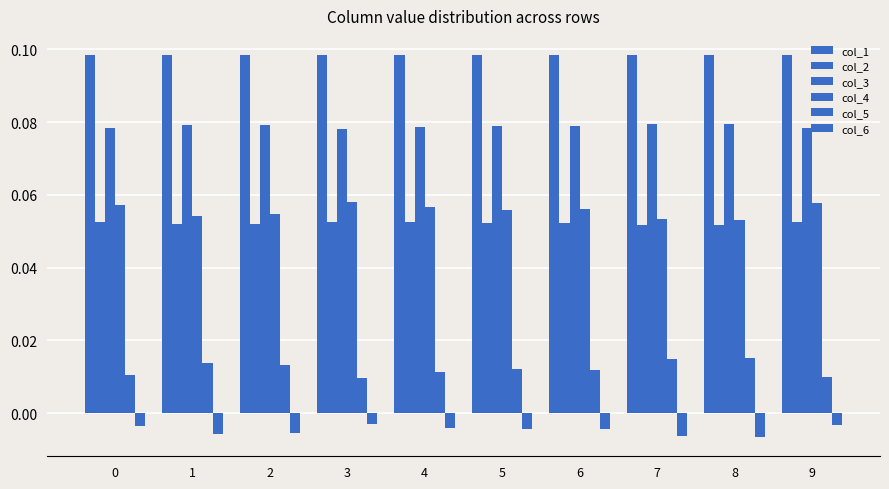

Is the value of col_5 at 7 greater than the value of col_4 at 0?

No